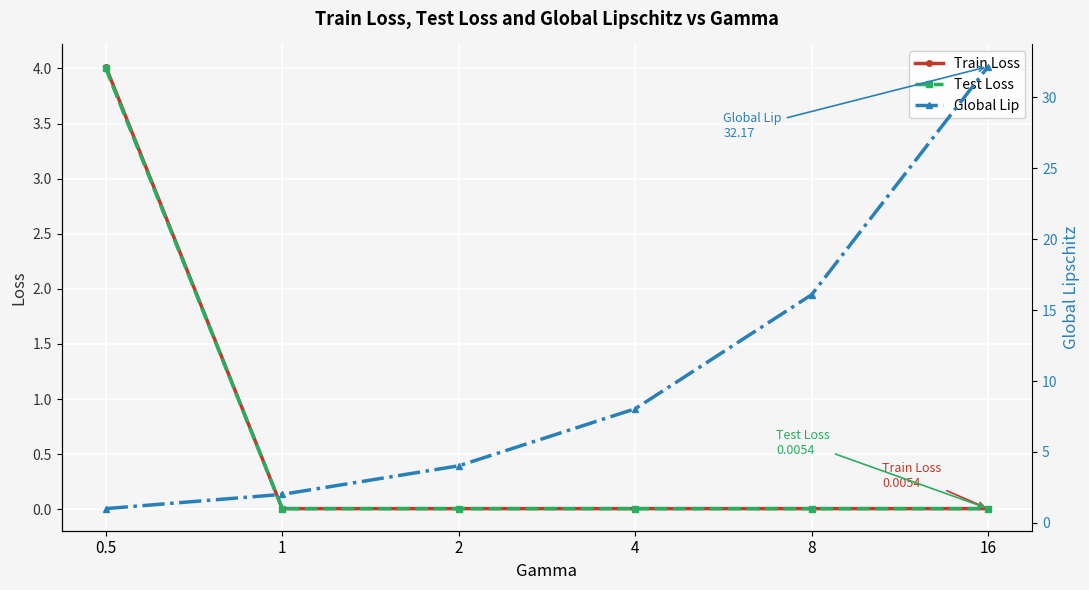

At how many categories does at least one series exceed 11?

2